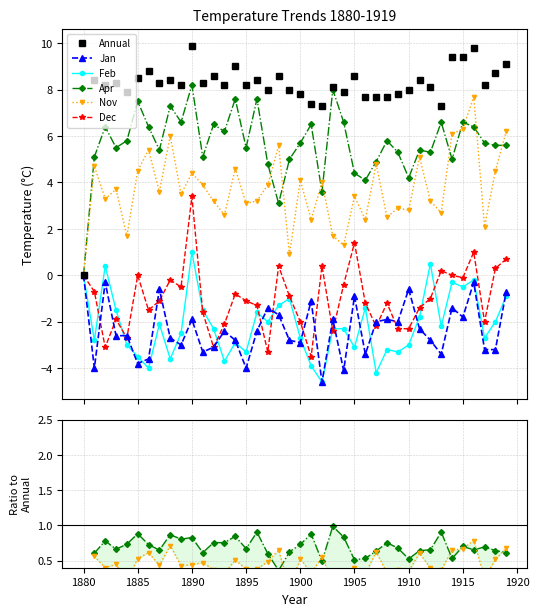

At how many categories does at least one series exceed 1?

39